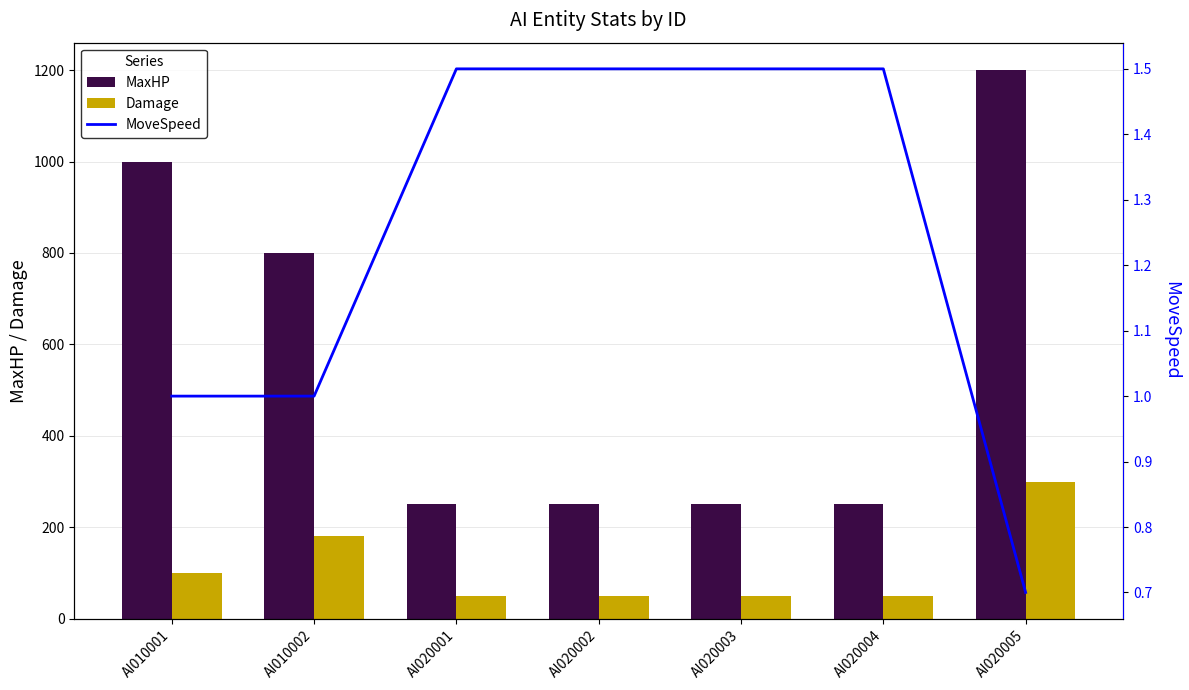

How many values in the Damage series exceed 50?

3